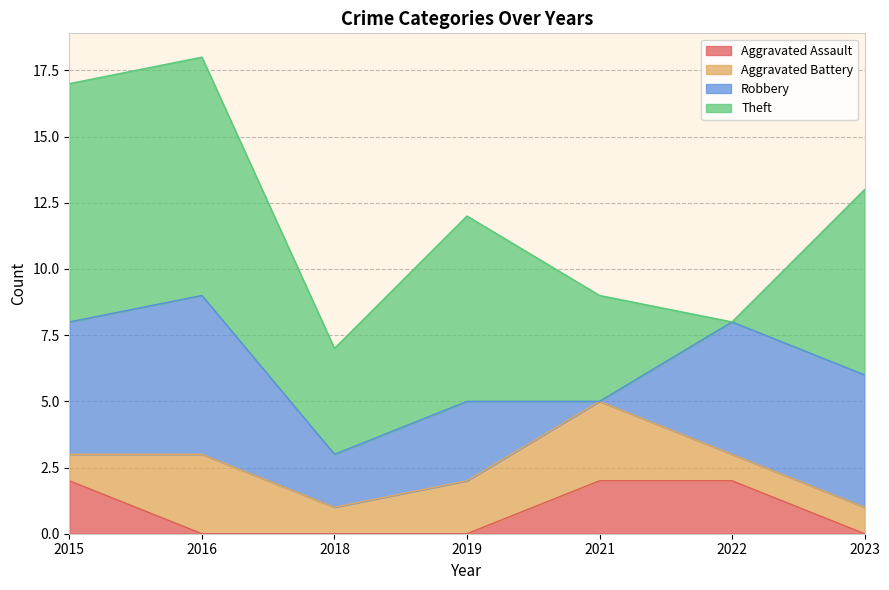

What is the maximum value for Robbery?

6